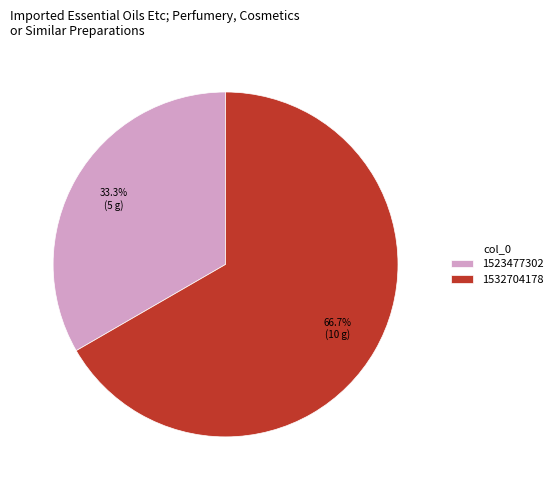

True or false: 1523477302 accounts for 43% of the total.

False